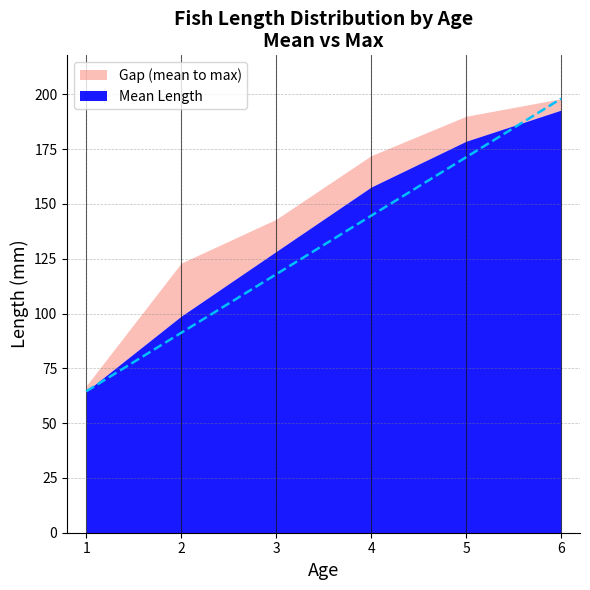

The mean_length series shows 83.0 at 4. True or false?

False